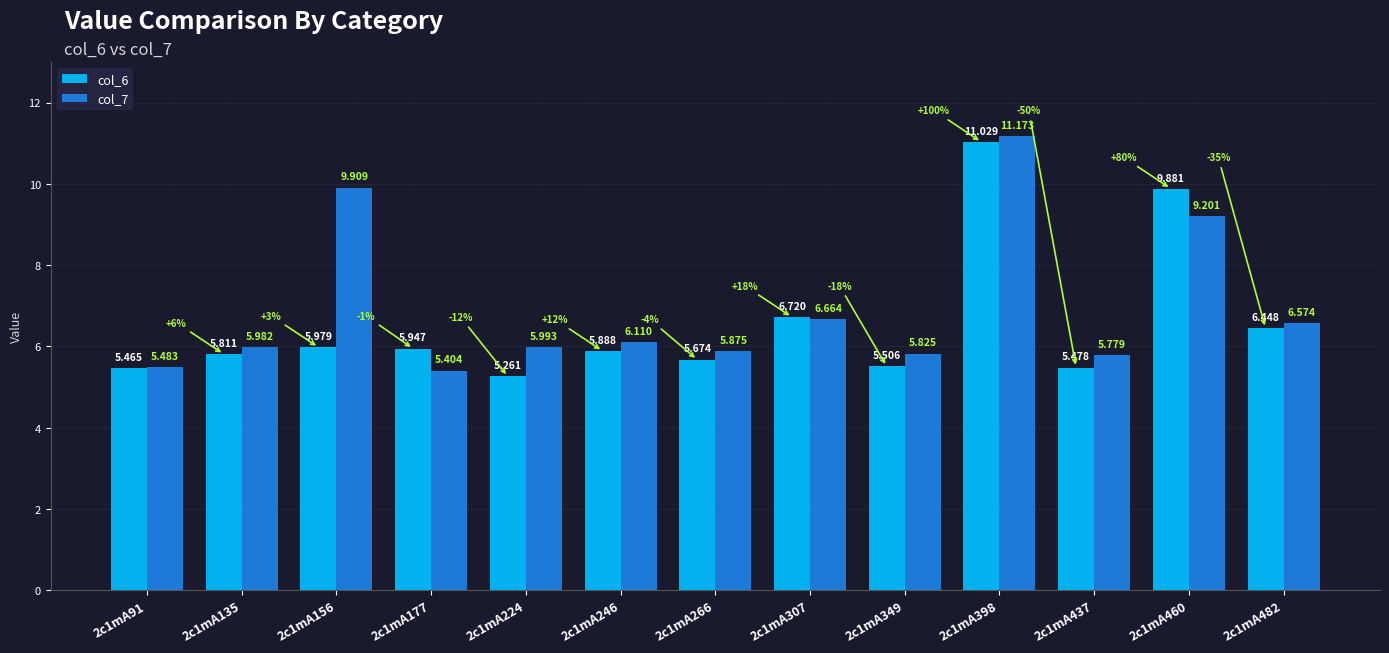

Is the value of col_6 at 2c1mA177 greater than the value of col_7 at 2c1mA460?

No